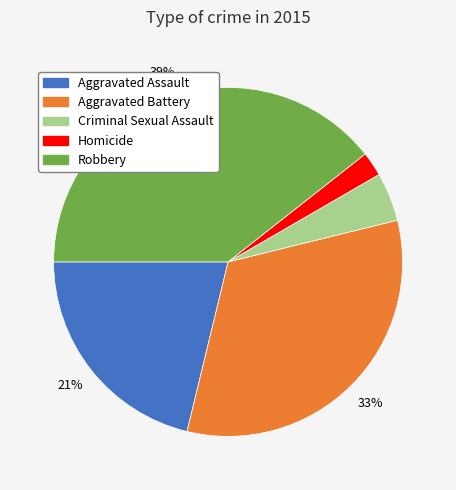

To the nearest percent, what percentage of the pie is Aggravated Assault?

21%